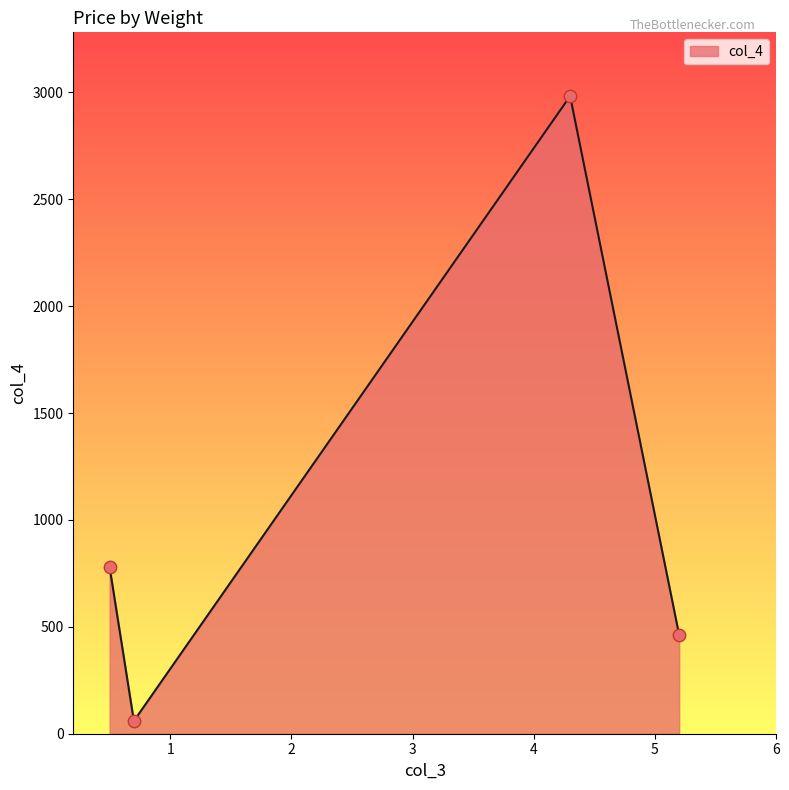

What is the maximum value shown in the chart?

2982.9